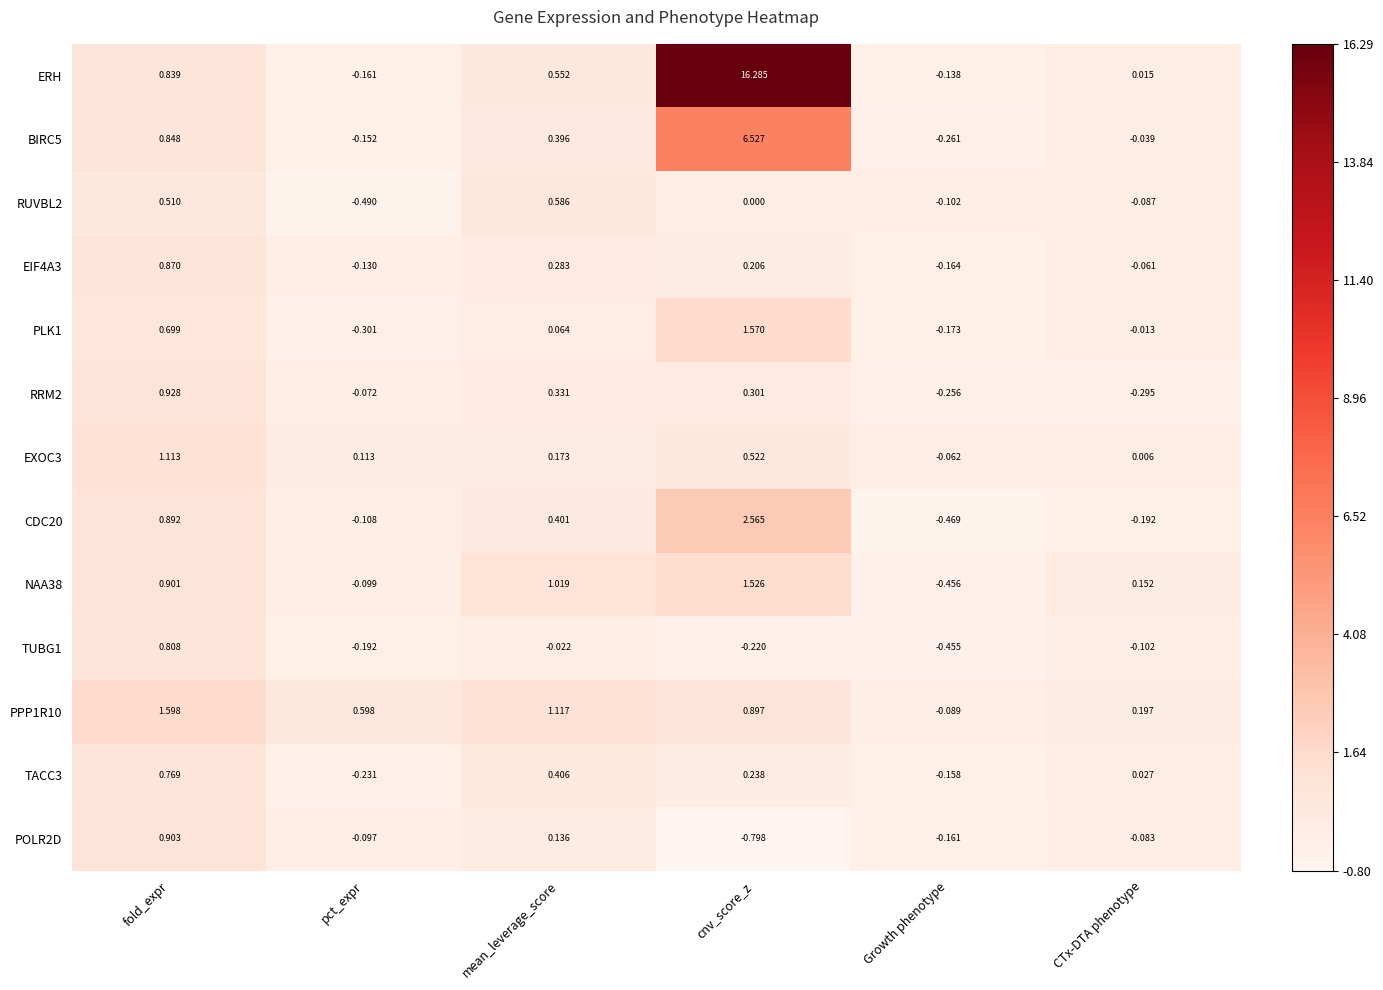

At how many categories does at least one series exceed 0?

5